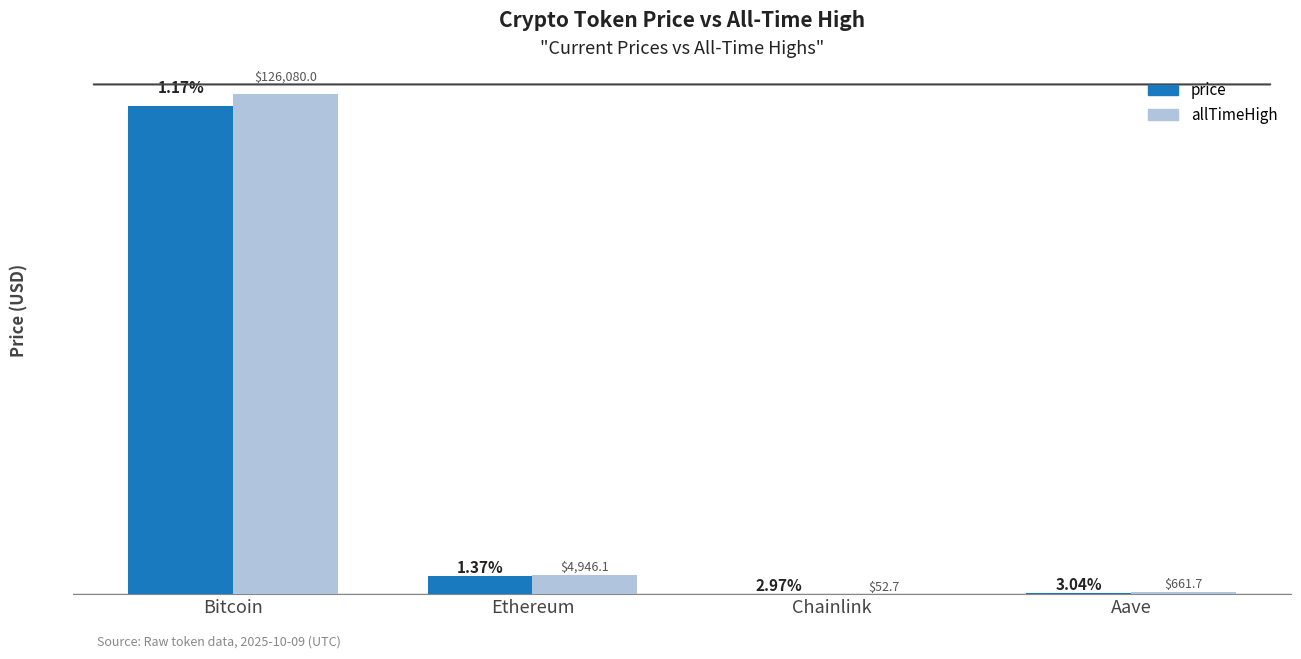

Which series changed the most between Chainlink and Aave?

allTimeHigh